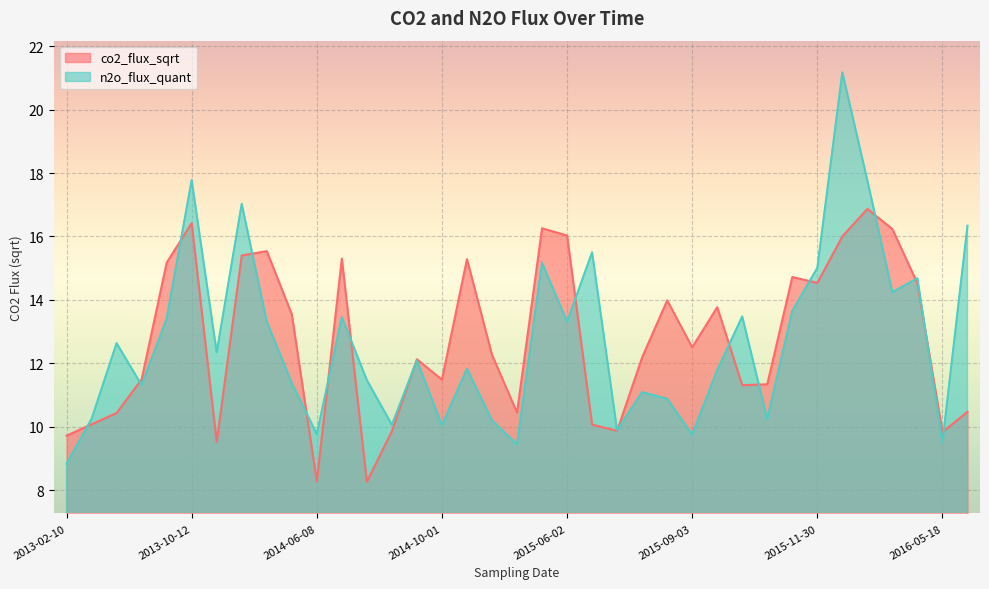

What is the label of the 5th point from the right?

2016-02-18